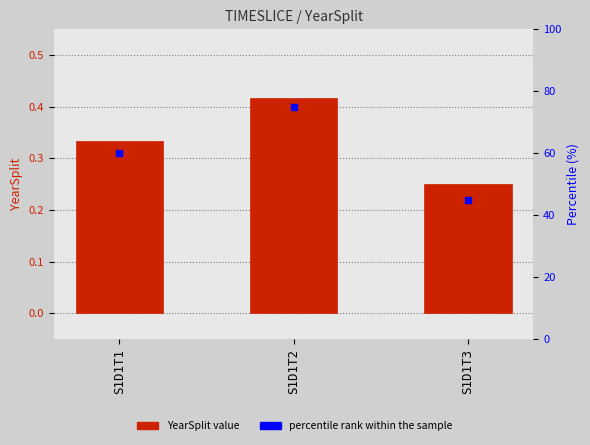

Is the value of percentile rank within the sample at S1D1T1 greater than the value of YearSplit at S1D1T1?

Yes